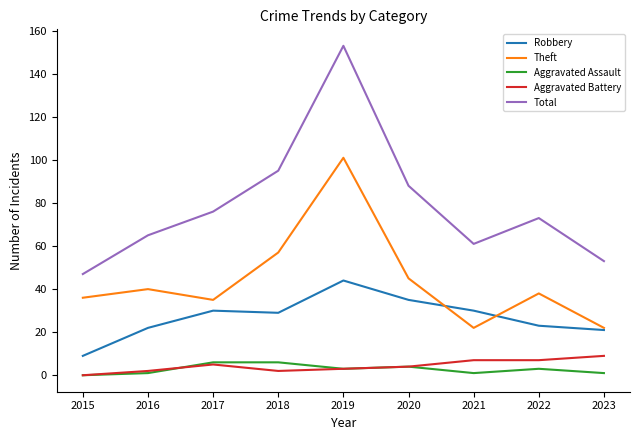

What is the difference between the maximum and minimum values in the Robbery series?

35